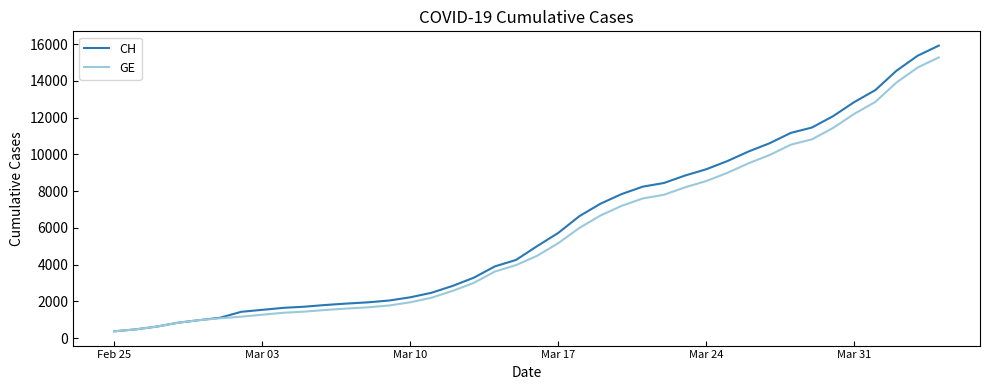

List the series in order of their peak value, lowest first.

GE, CH